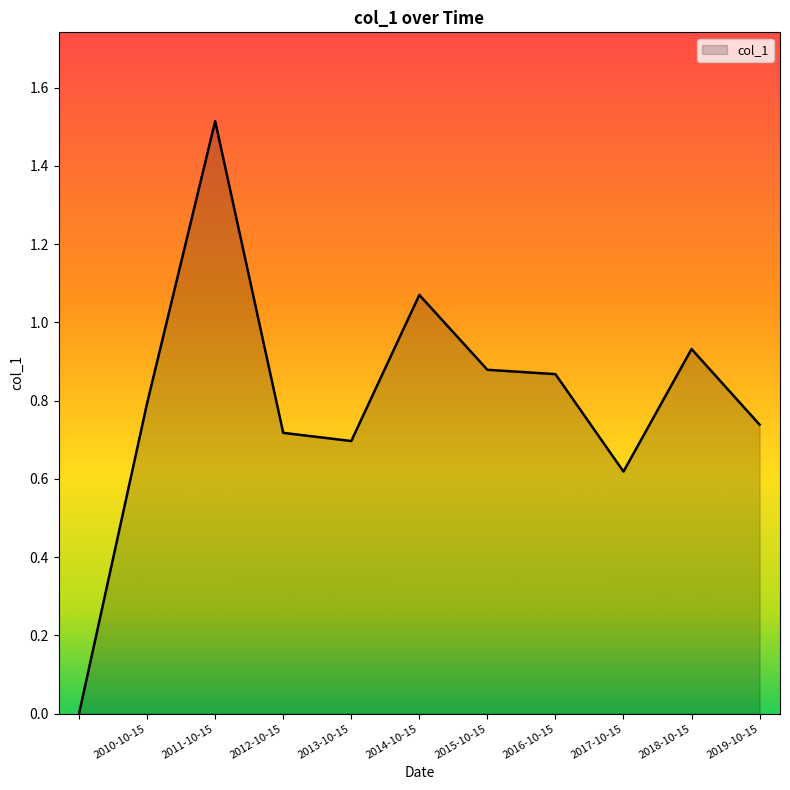

What is the maximum value shown in the chart?

1.5